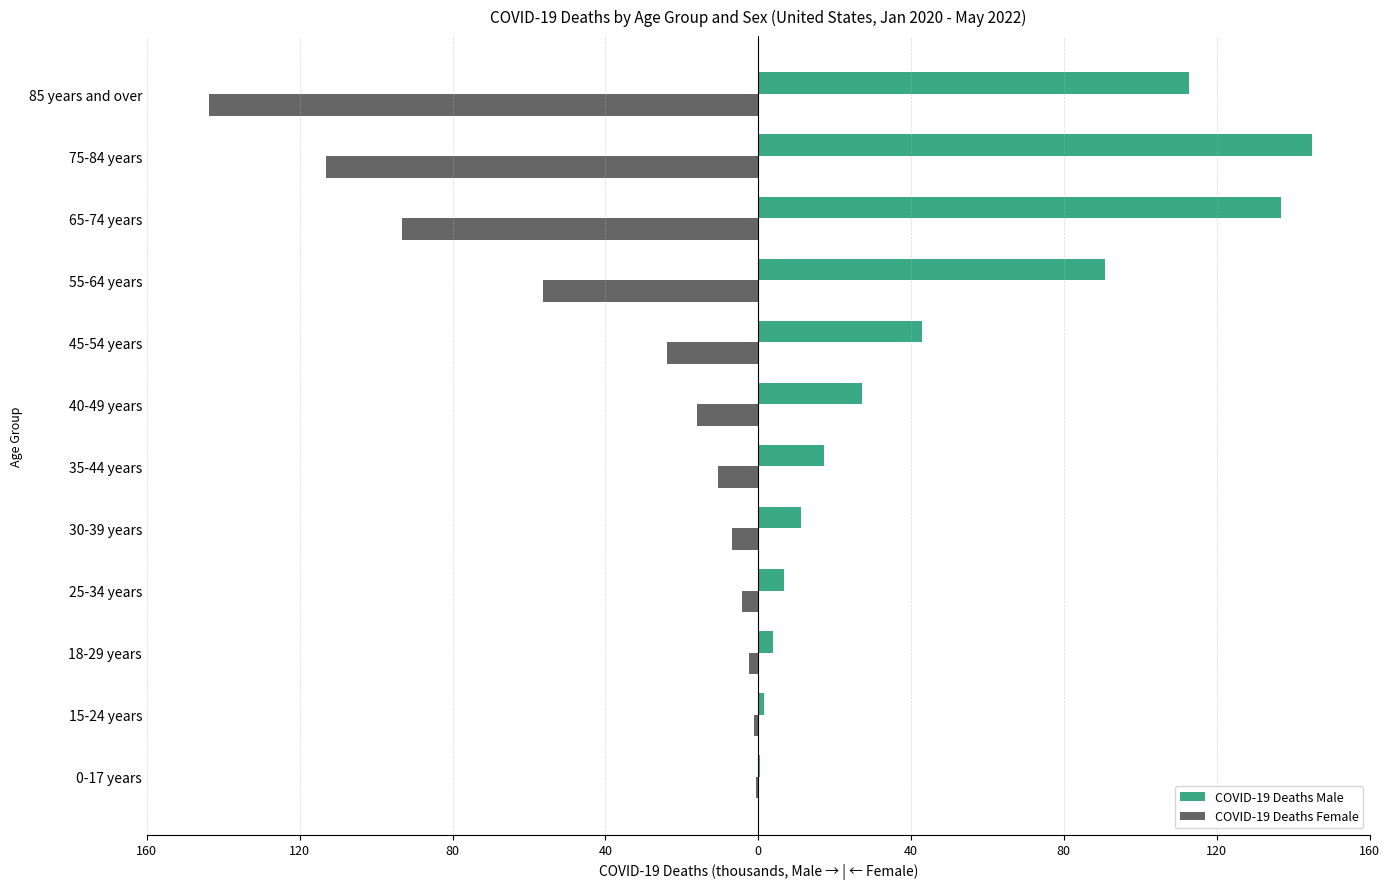

What are all the series names shown in the legend?

COVID-19 Deaths Male, COVID-19 Deaths Female